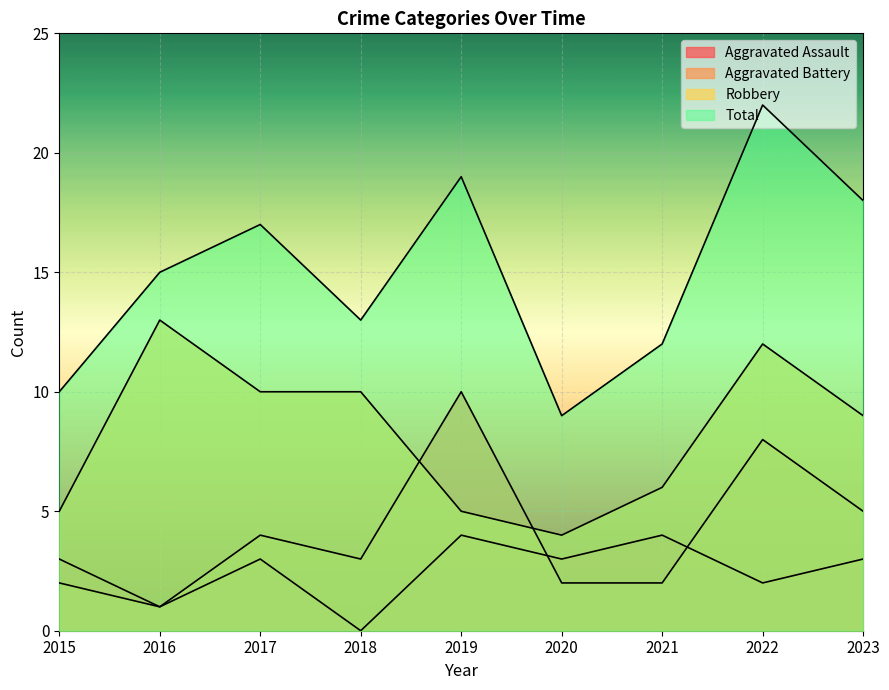

What is the sum of the Robbery values at 2022 and 2016?

25